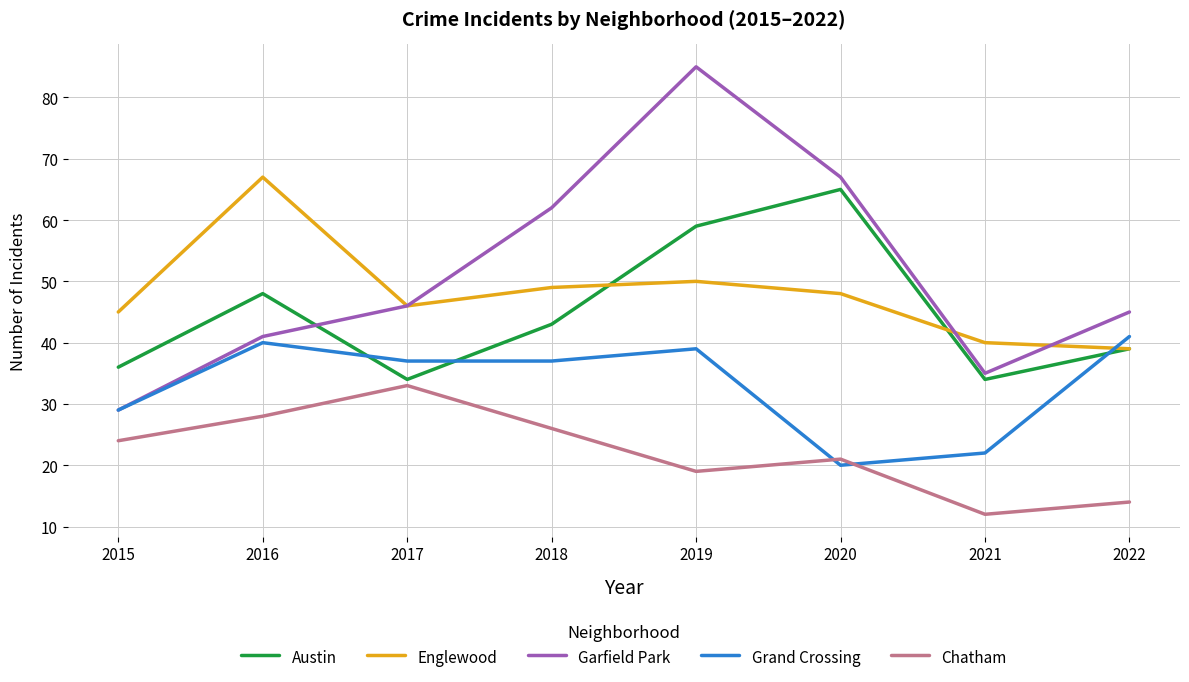

True or false: Garfield Park has a value of 19 at 2019.

False